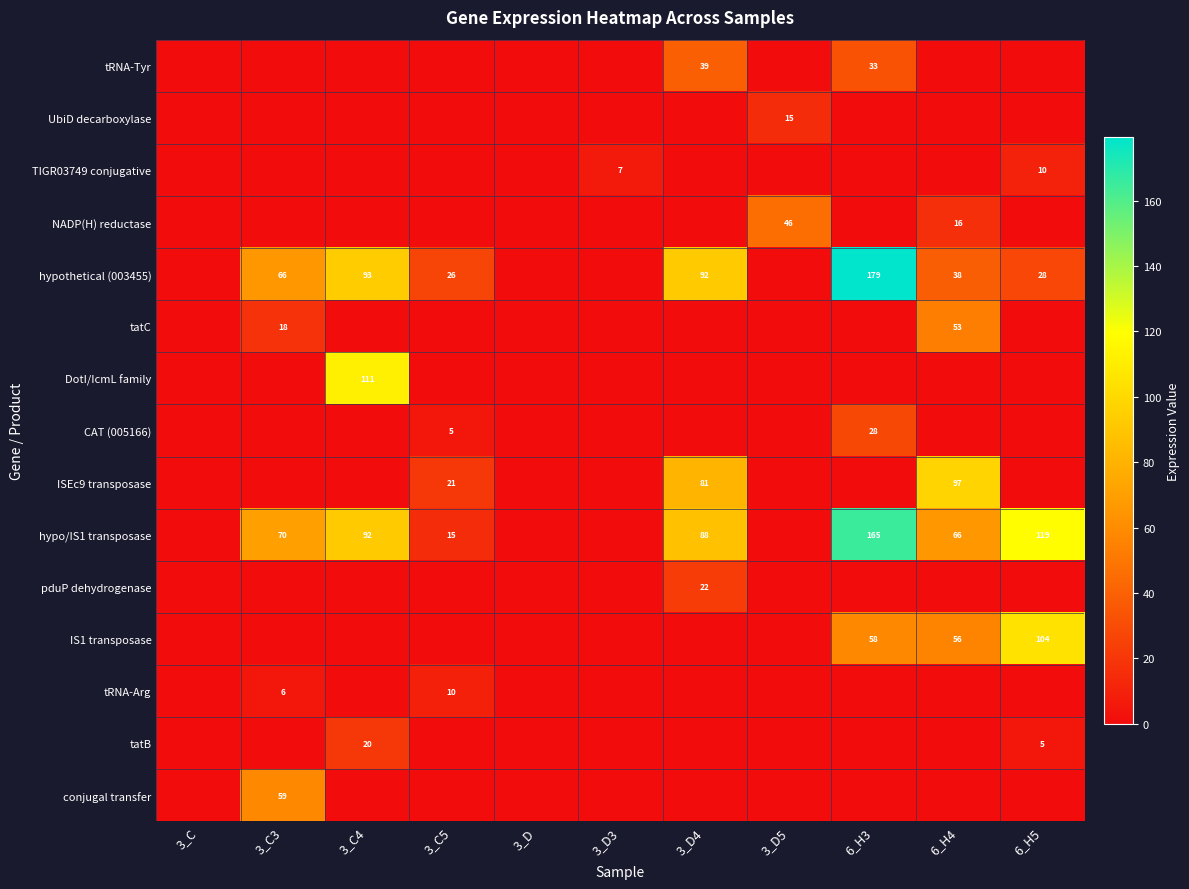

Is the value of tatB at 3_D5 greater than the value of hypo/IS1 transposase at 6_H5?

No